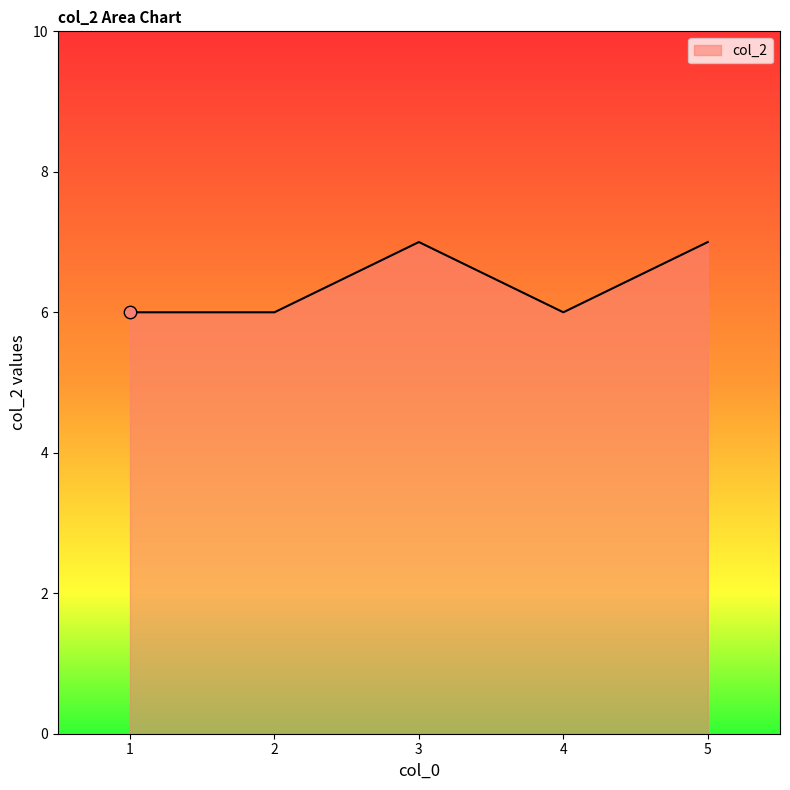

What is the ratio of the value at 5 to the value at 3?

1.0